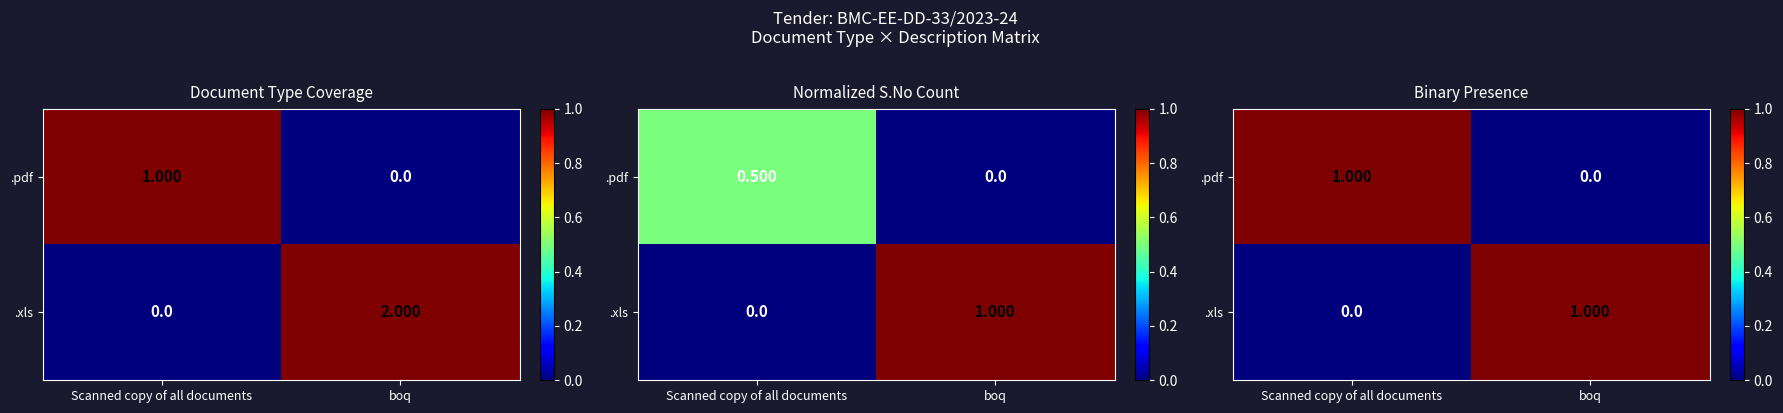

What is the difference between the .xls values at boq and Scanned copy of all documents?

1